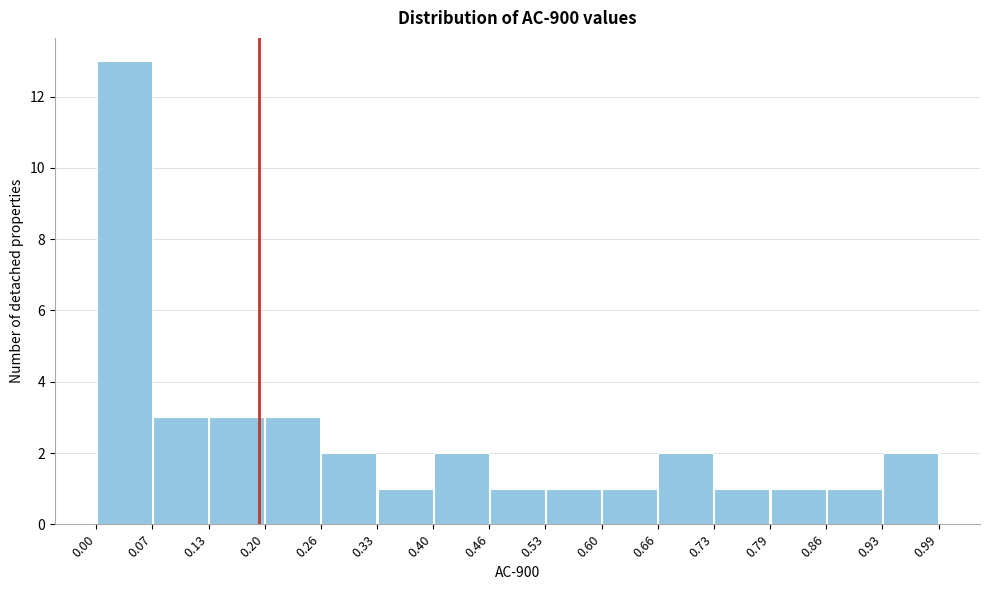

Reading left to right, list every bar in this chart as the range it spans on the x-axis followed by its height. The values are not printed on the chart, so give them approximately, as read against the axis.

0.00 to 0.07: 13
0.07 to 0.13: 3
0.13 to 0.20: 3
0.20 to 0.26: 3
0.26 to 0.33: 2
0.33 to 0.40: 1
0.40 to 0.46: 2
0.46 to 0.53: 1
0.53 to 0.60: 1
0.60 to 0.66: 1
0.66 to 0.73: 2
0.73 to 0.79: 1
0.79 to 0.86: 1
0.86 to 0.93: 1
0.93 to 0.99: 2